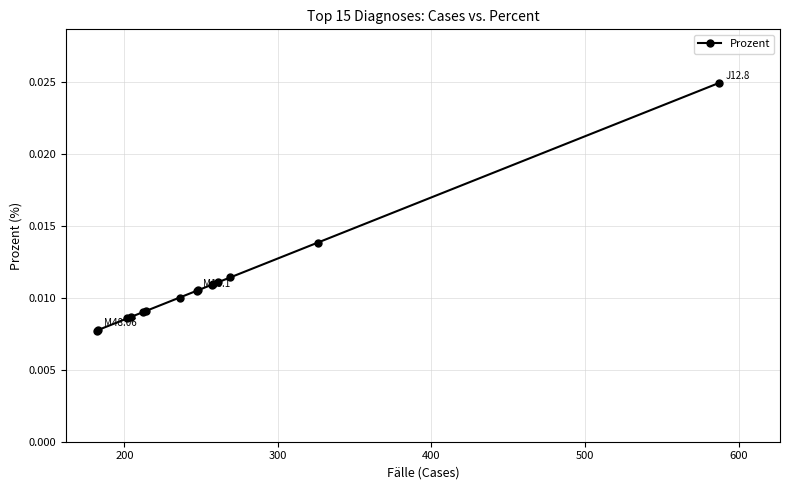

Count the values in the range 0 to 1.

15